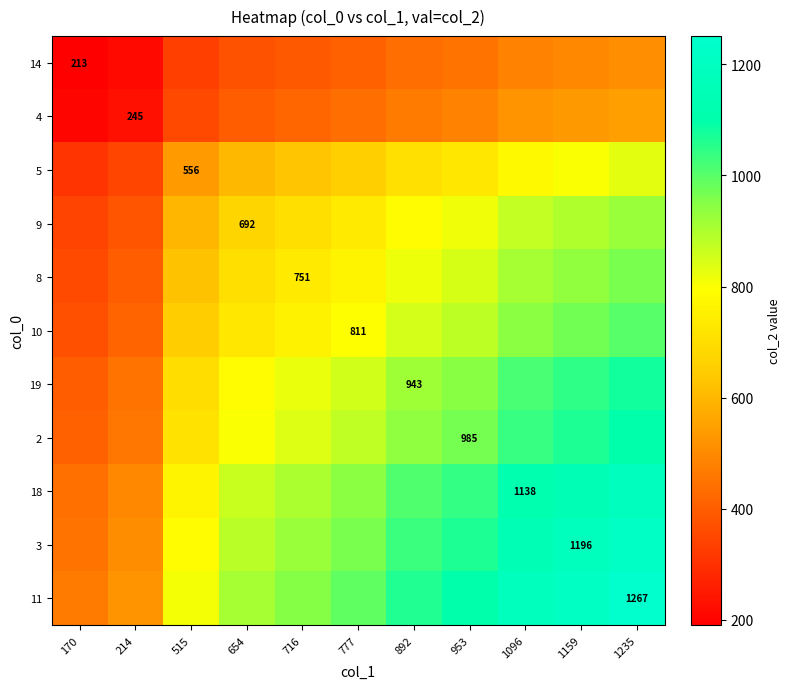

What is the sum of all 10 values?

8361.1